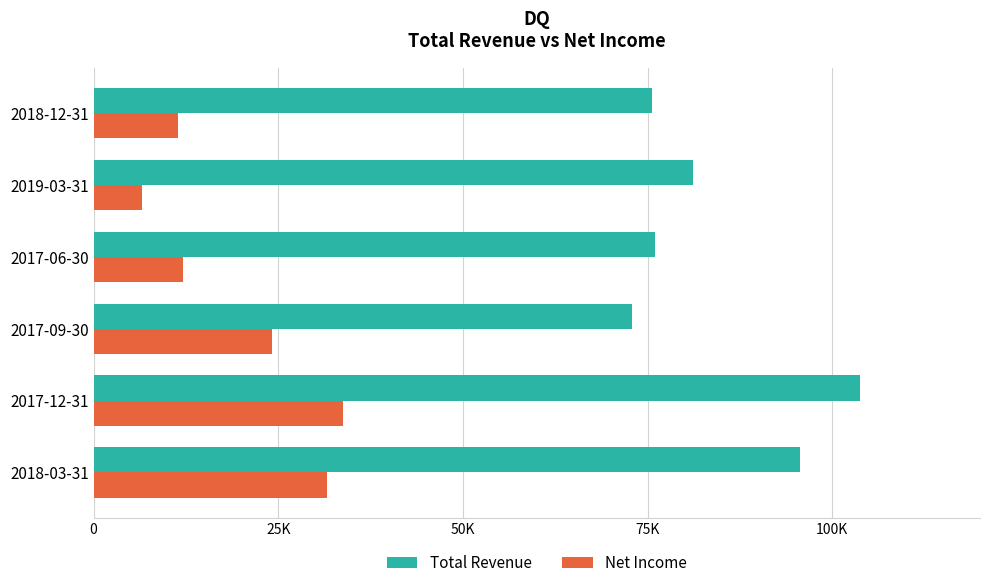

Which series has the largest total across all categories?

Total Revenue